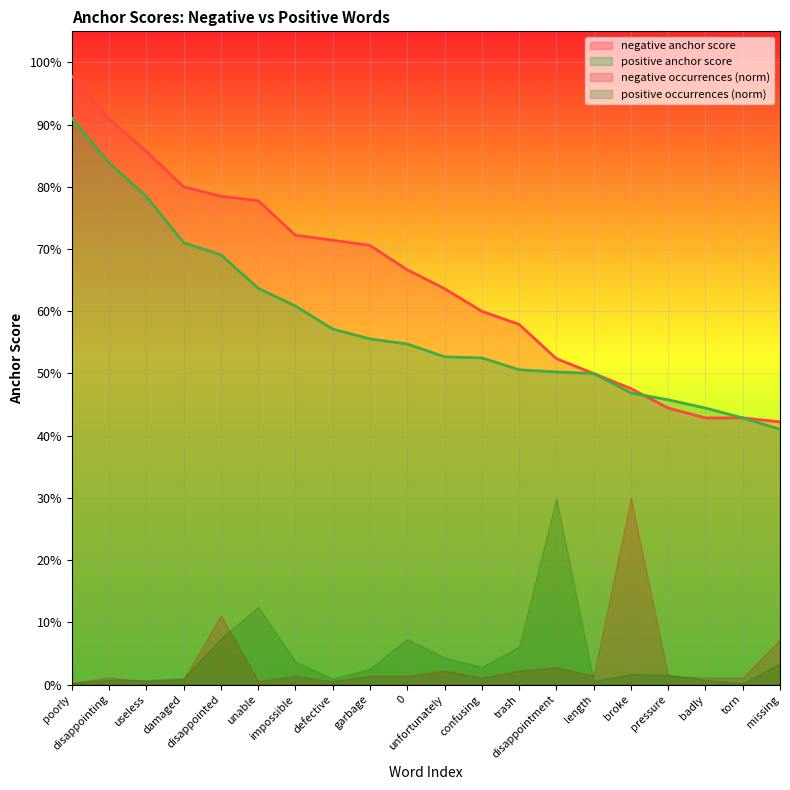

What is the average value of the negative anchor score series?

0.6